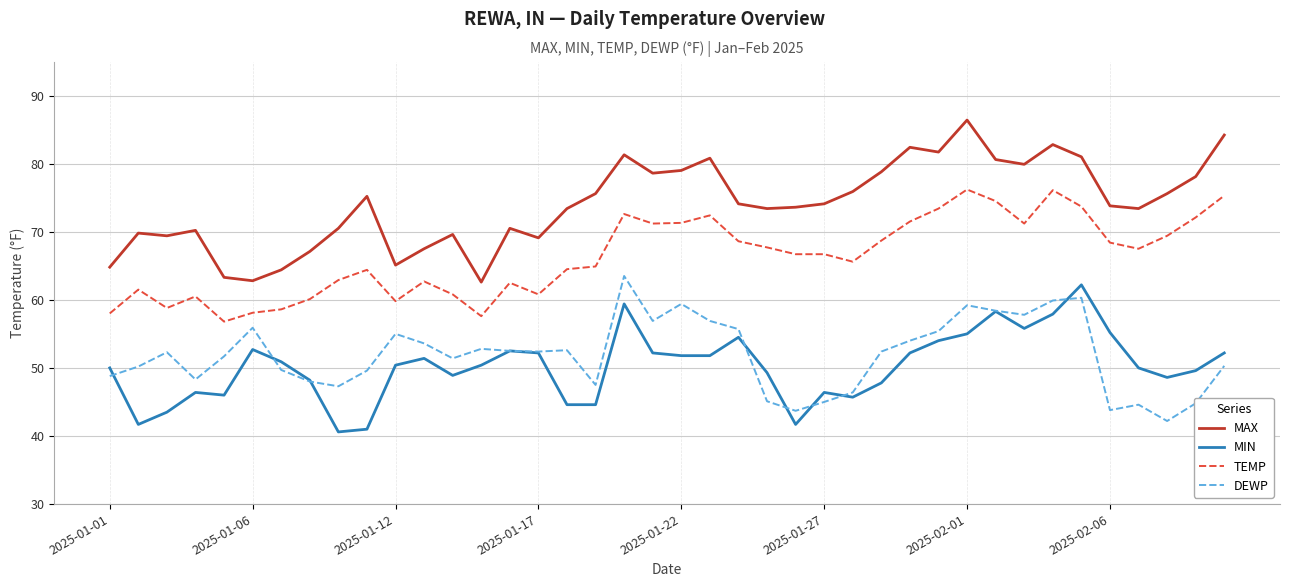

True or false: TEMP and MIN intersect in this chart.

False